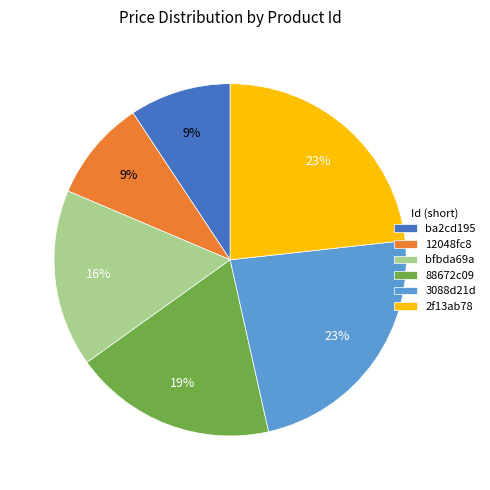

Is it true that bfbda69a is 23% of the pie?

False